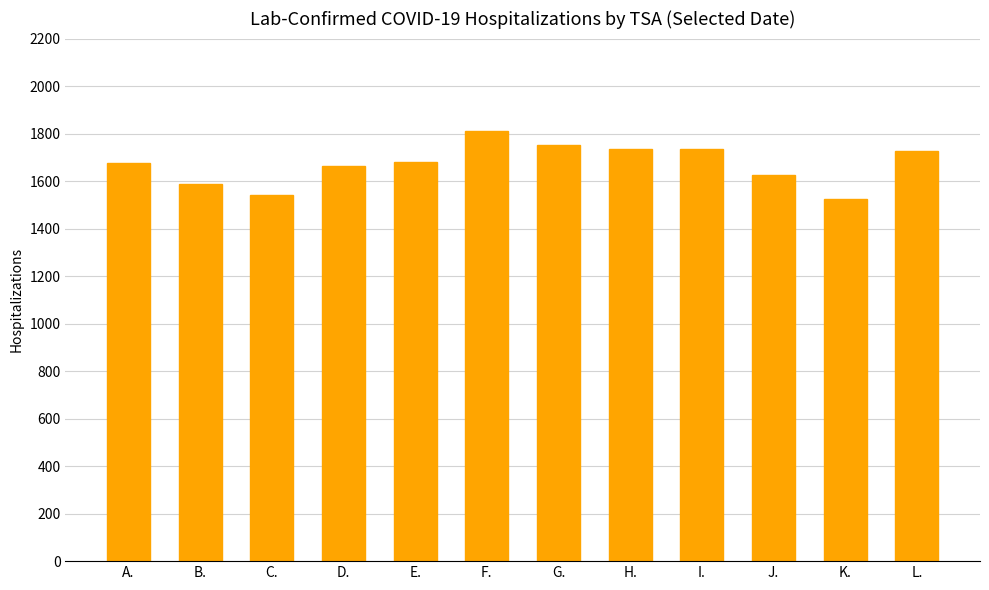

Are the bars grouped side by side (vs. stacked)?

No